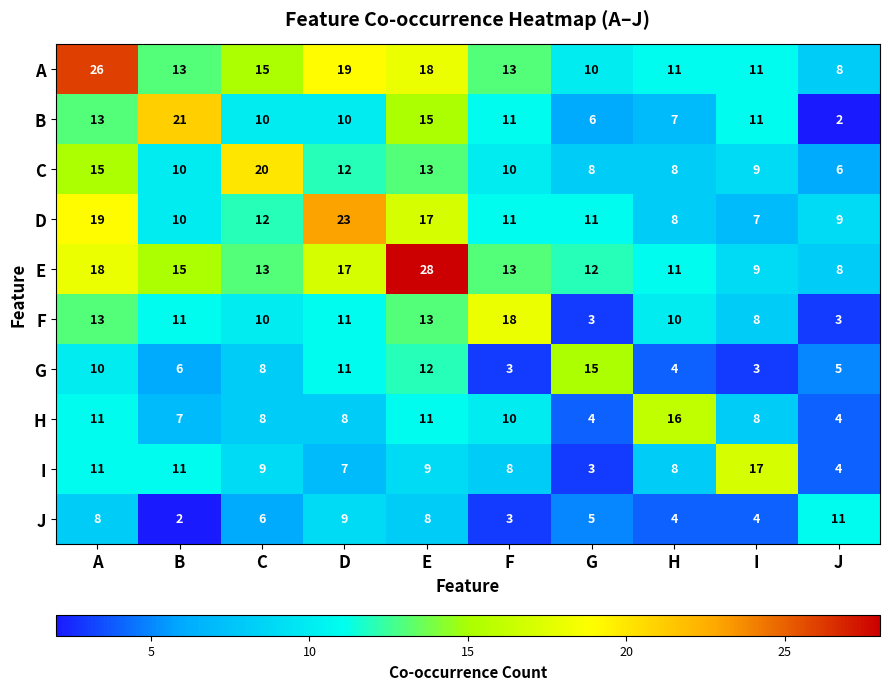

What is the difference between the C values at H and D?

4